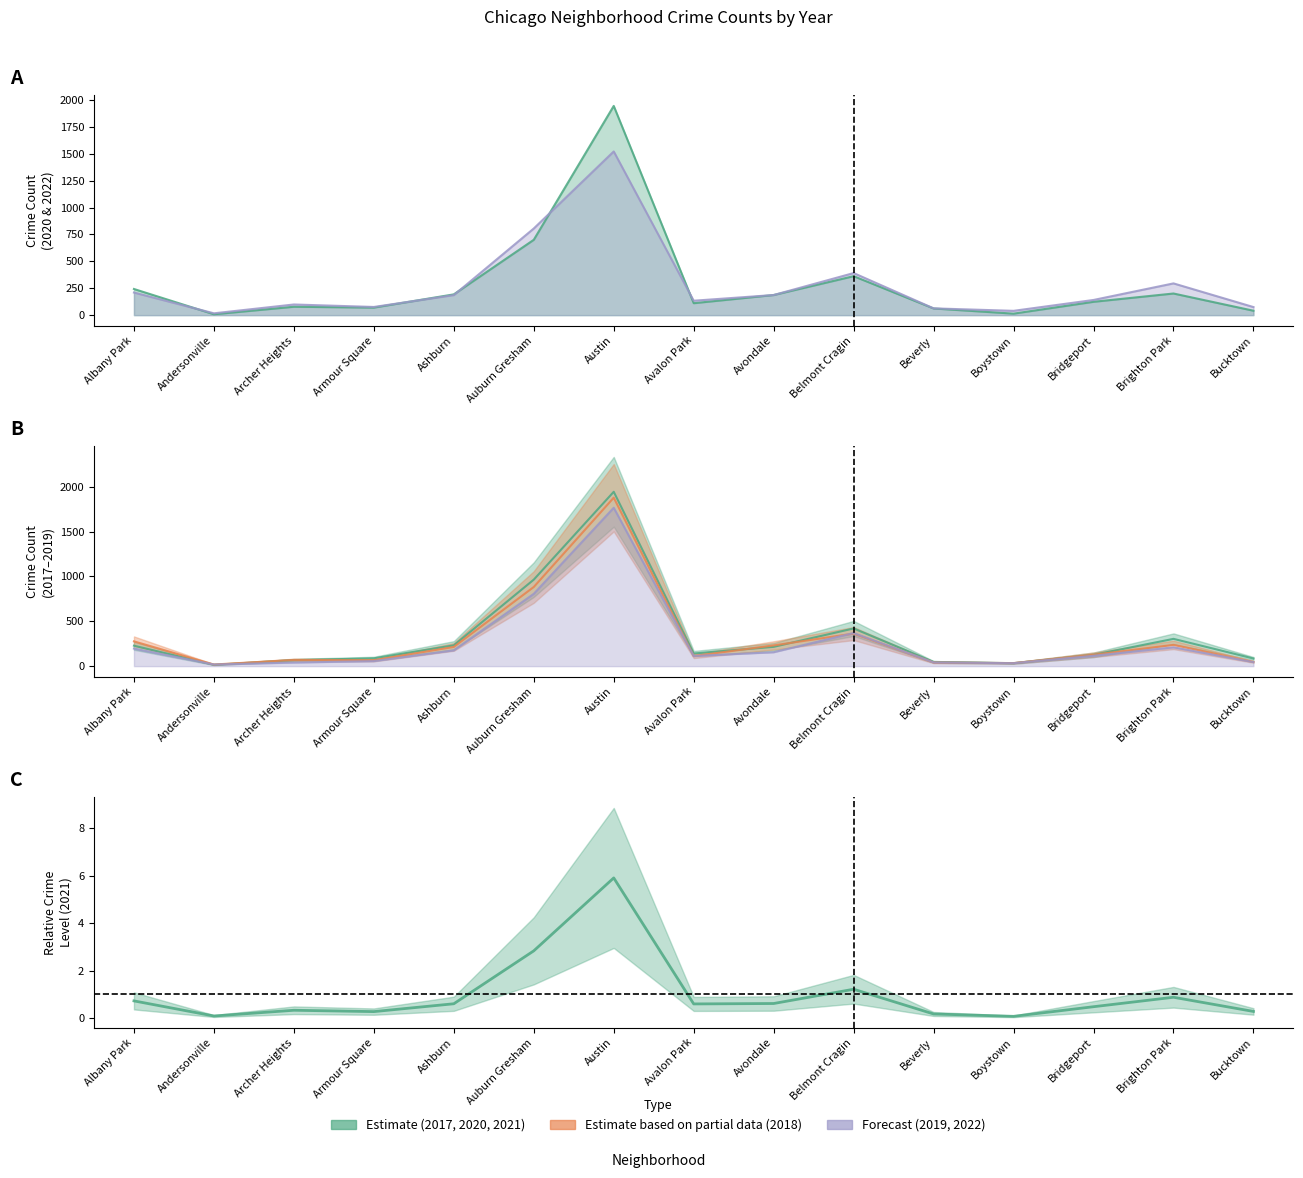

Is it true that the value at Ashburn is 0.1?

False